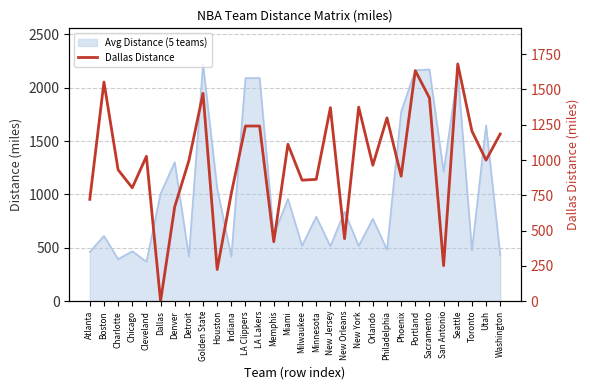

Where is the first local maximum?

Boston